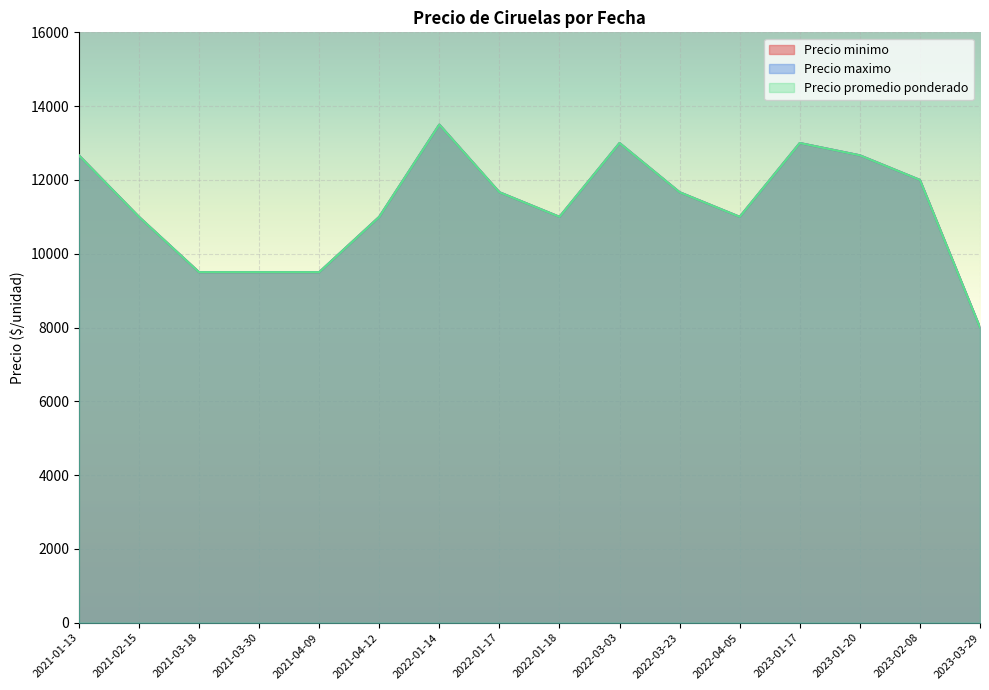

The Precio minimo series shows 2390 at 2023-02-08. True or false?

False